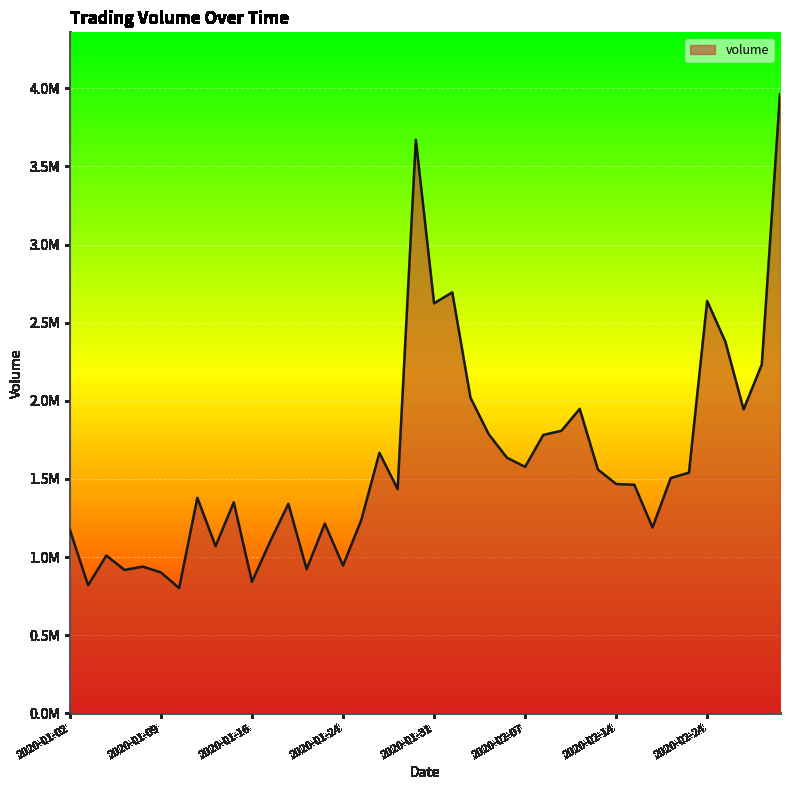

Is this an area chart (filled region under the line)?

Yes